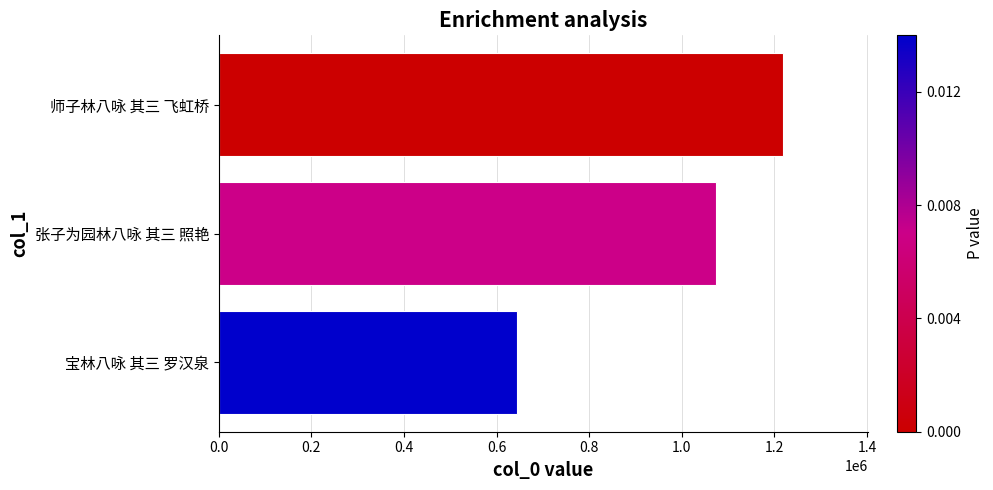

Reading bottom to top, list all the values displayed in this chart.

643877	1074060	1219608